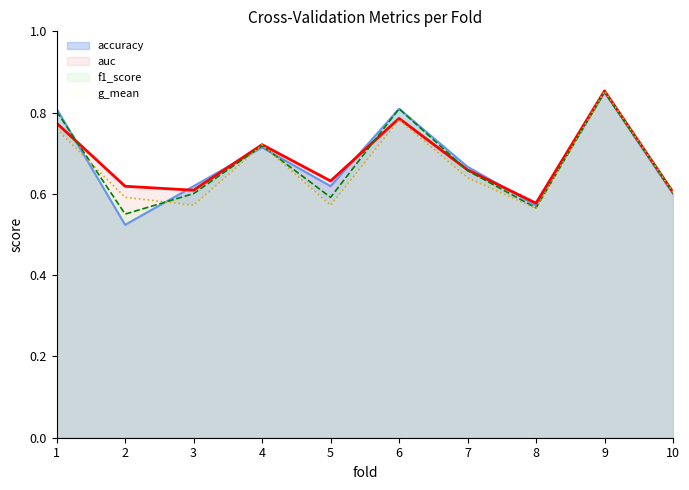

Count the f1_score values in the range 0 to 1.

10